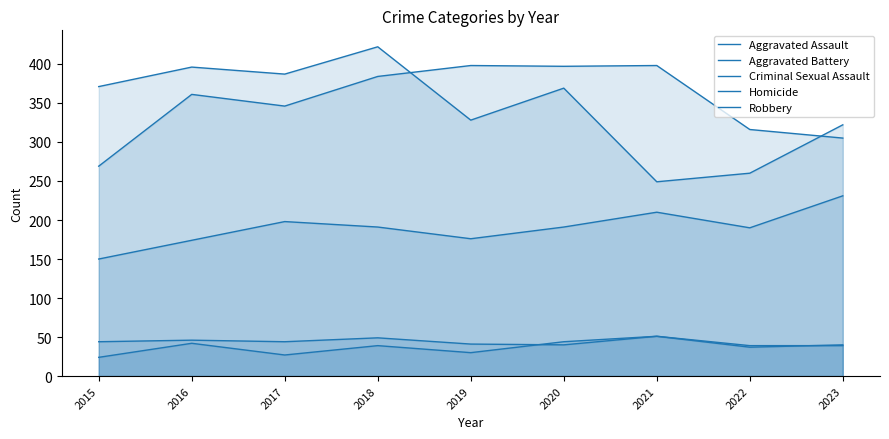

Which series has the largest range (max minus min)?

Robbery